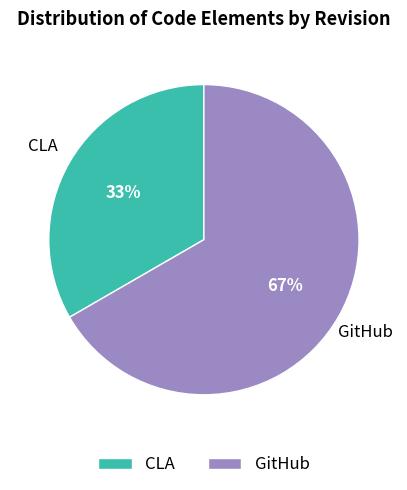

Count the number of slices in the pie.

2